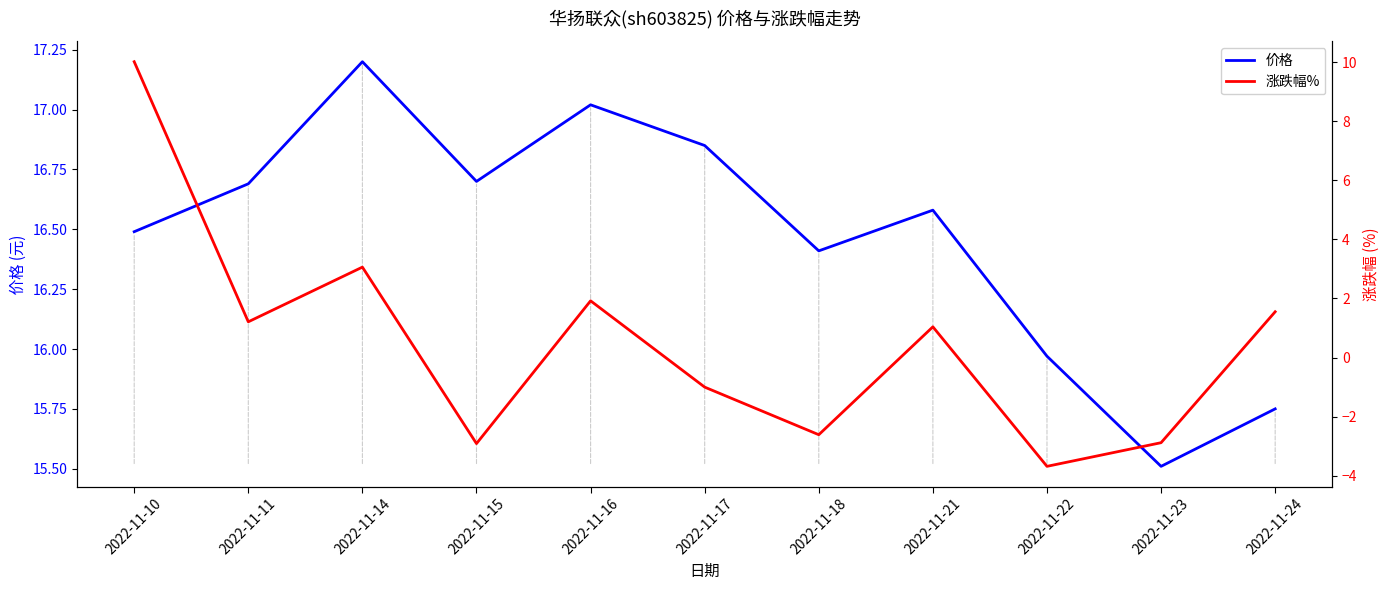

Read the 价格 value at 2022-11-23.

15.5